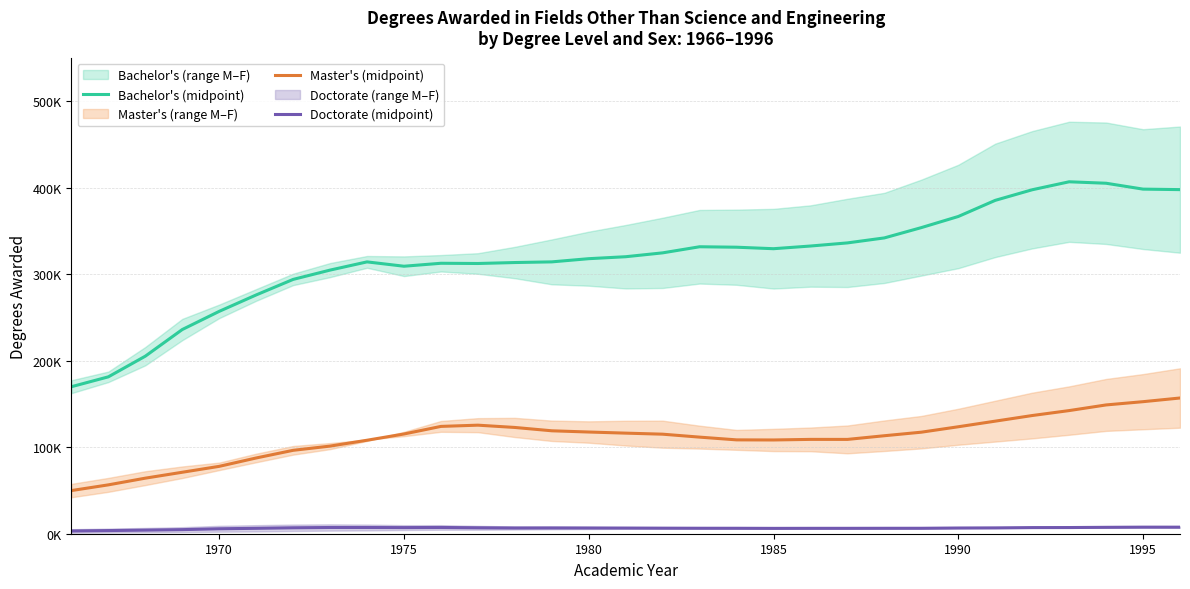

True or false: Bachelor's (midpoint) and Doctorate (midpoint) intersect in this chart.

False